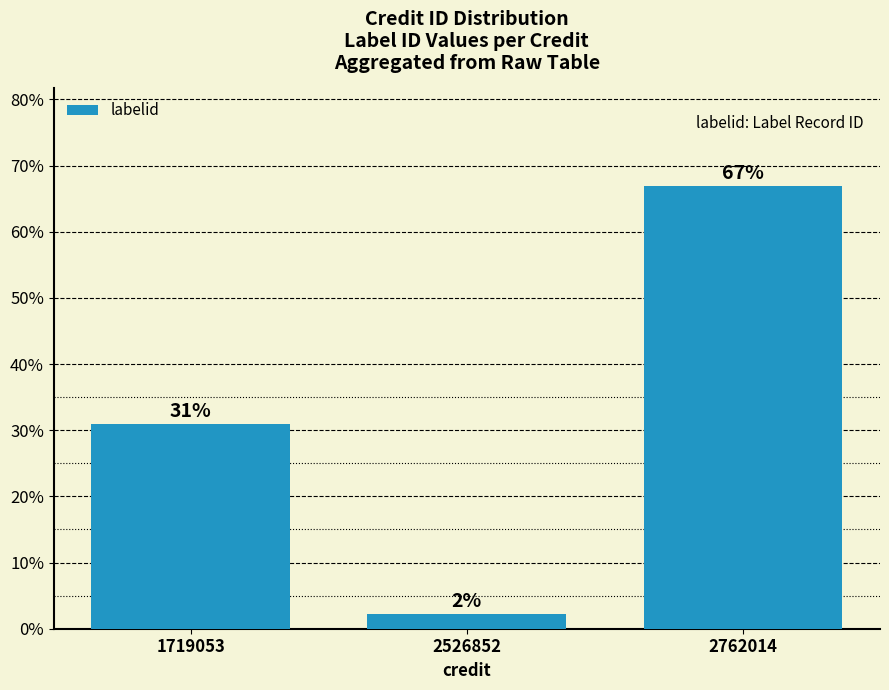

Are the bars horizontal?

No